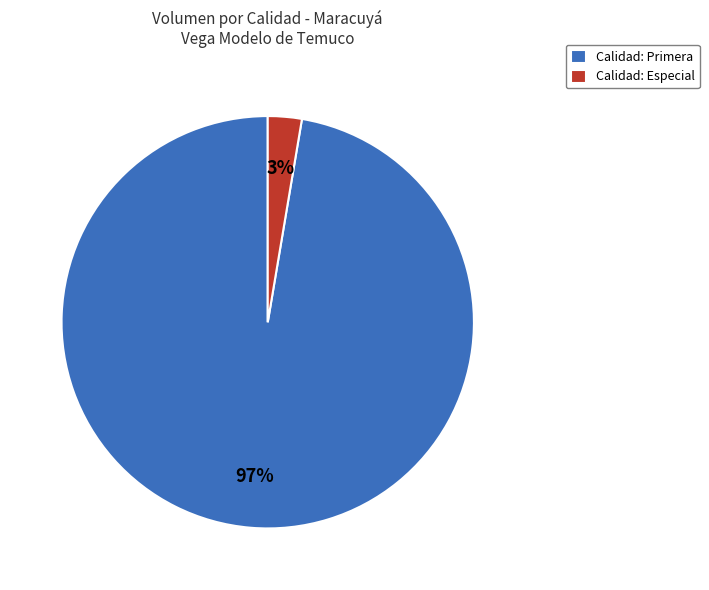

Count the number of slices in the pie.

2